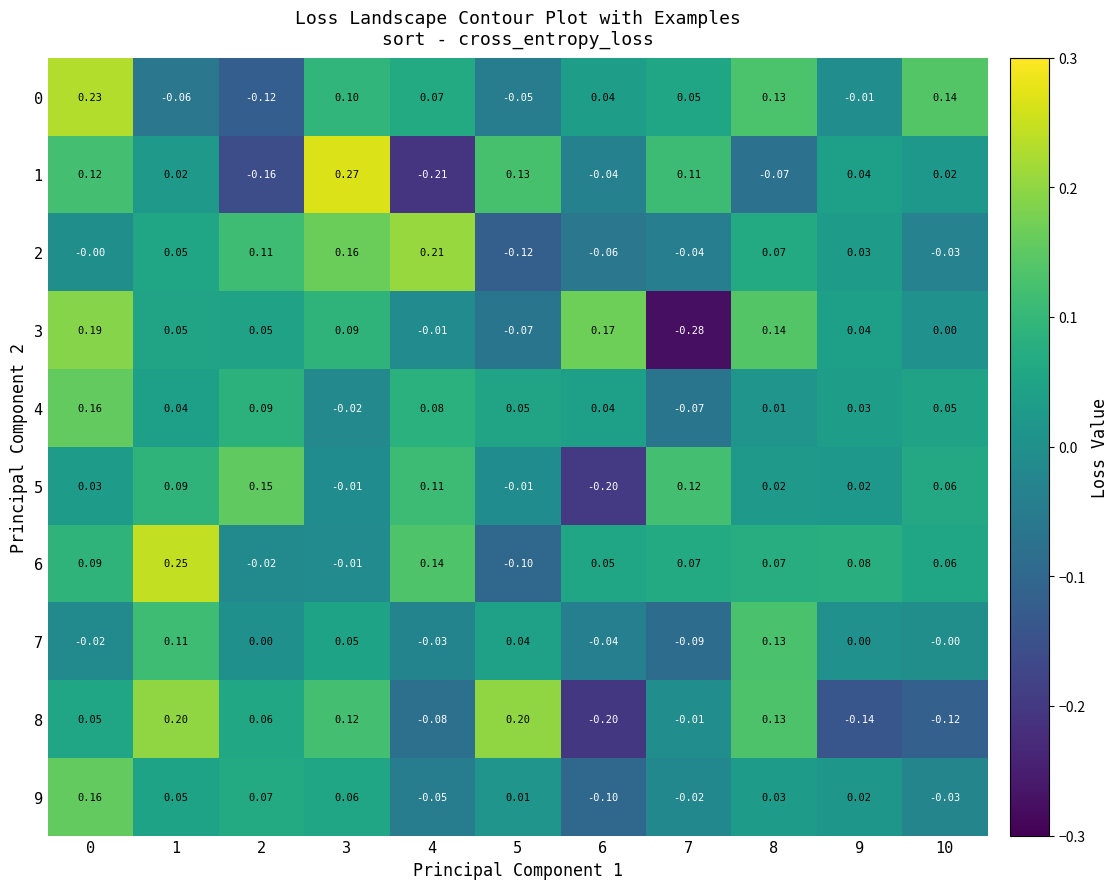

Is the value of 6 at 0 greater than the value of 0 at 5?

Yes